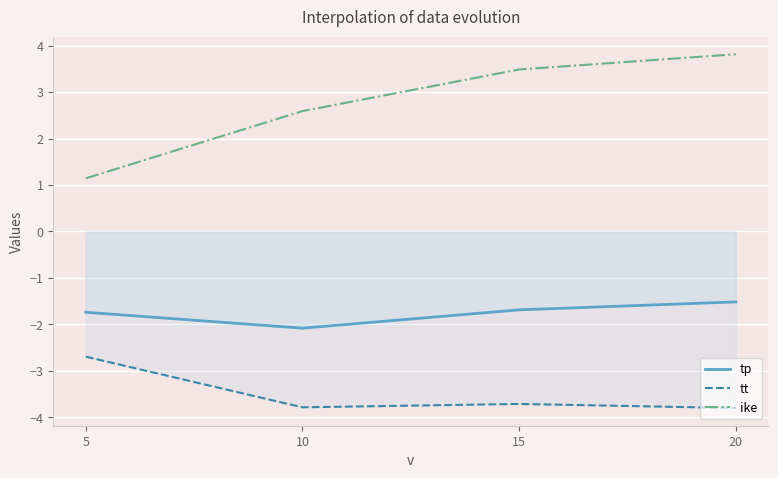

Reading left to right, extract all data points from this chart.

tp: -1.7	-2.1	-1.7	-1.5
tt: -2.7	-3.8	-3.7	-3.8
ike: 1.1	2.6	3.5	3.8